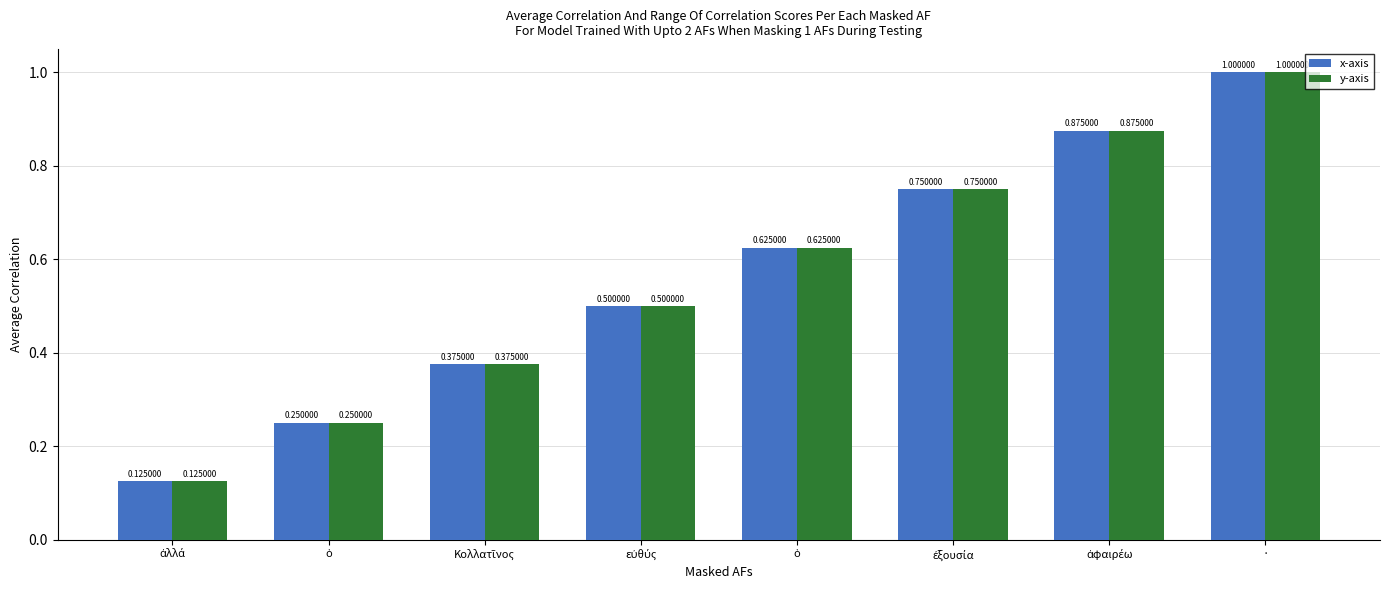

How many distinct data groups are displayed?

2